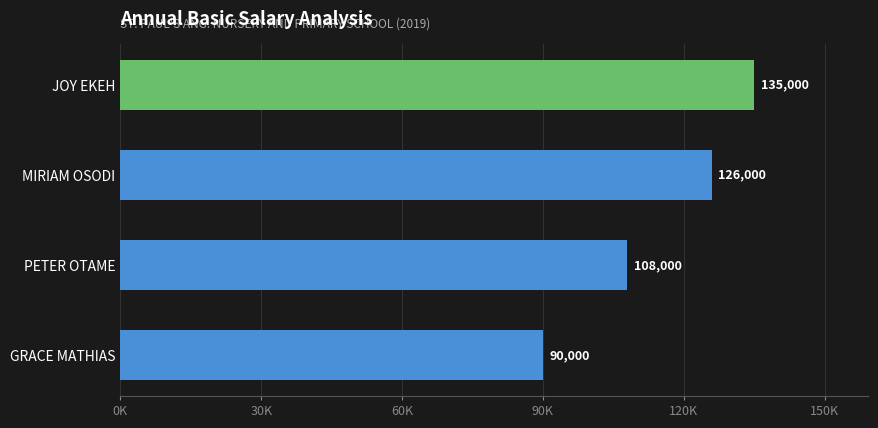

What is the minimum value shown in the chart?

90000